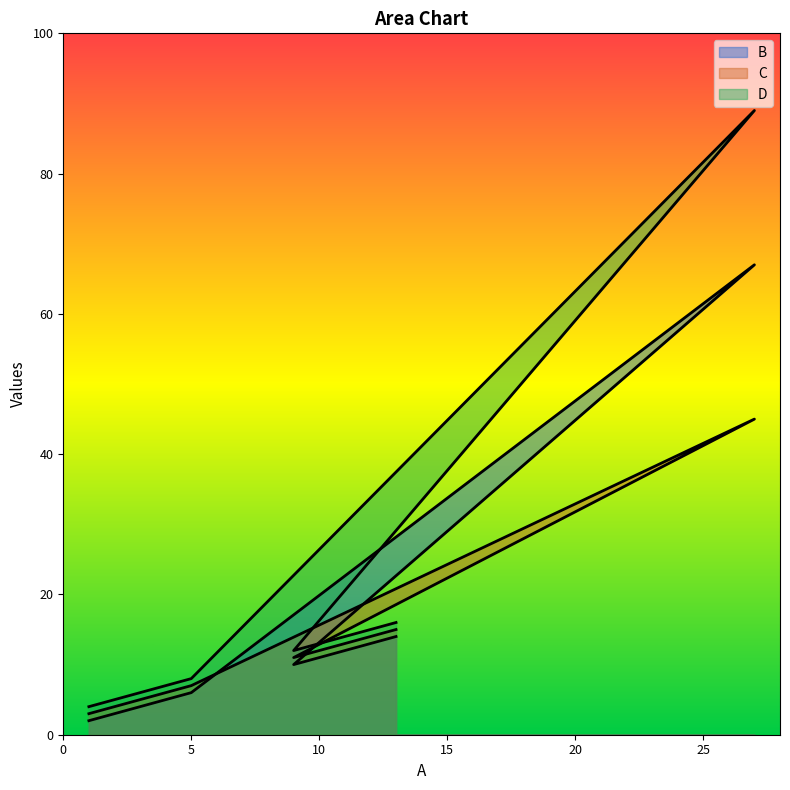

True or false: D and B intersect in this chart.

False